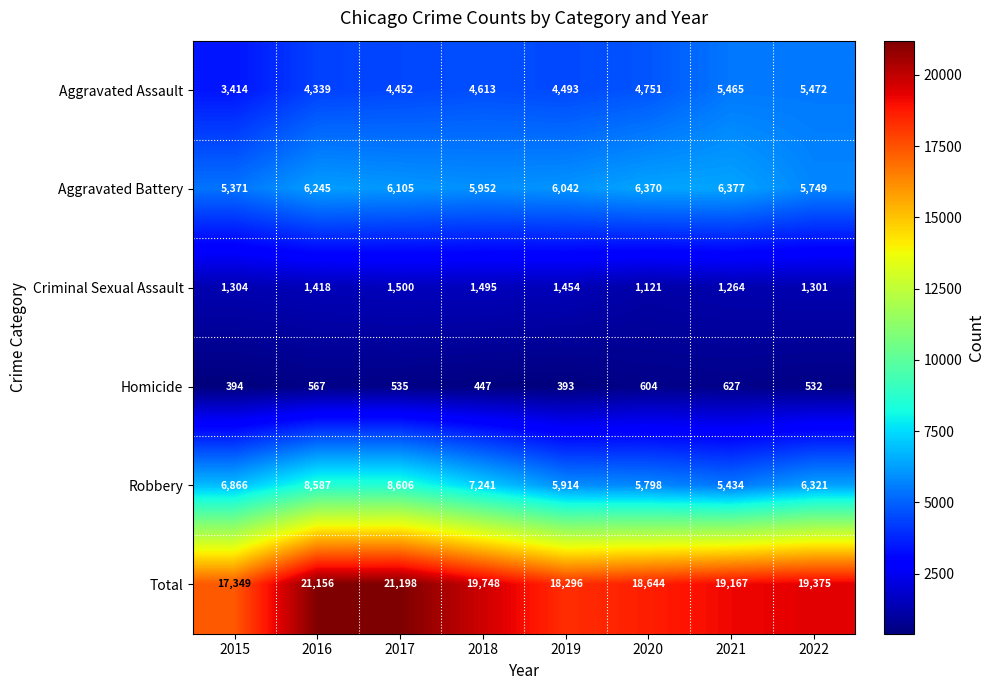

Is it true that Total equals 18644 at 2020?

True